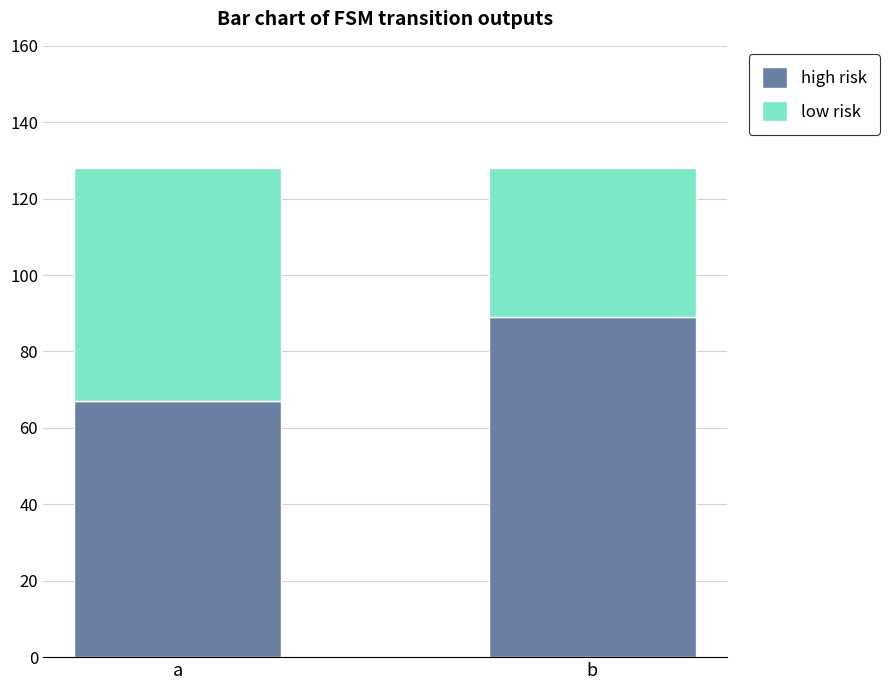

Does the chart contain stacked bars?

Yes